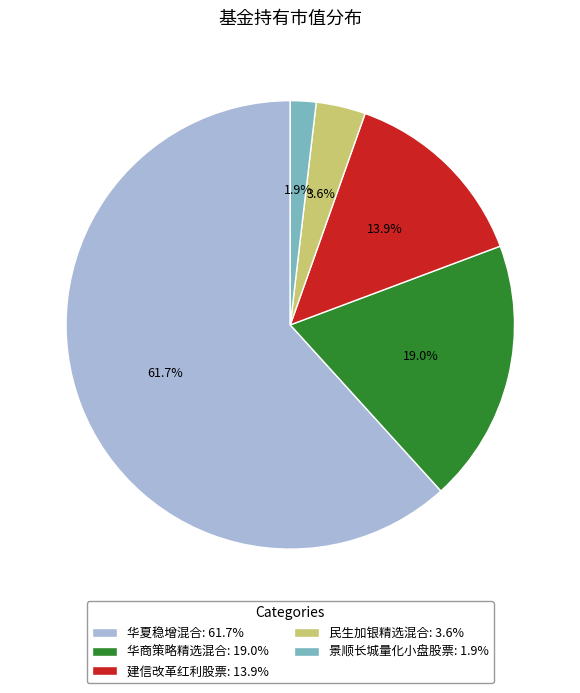

How many slices are in this pie chart?

5